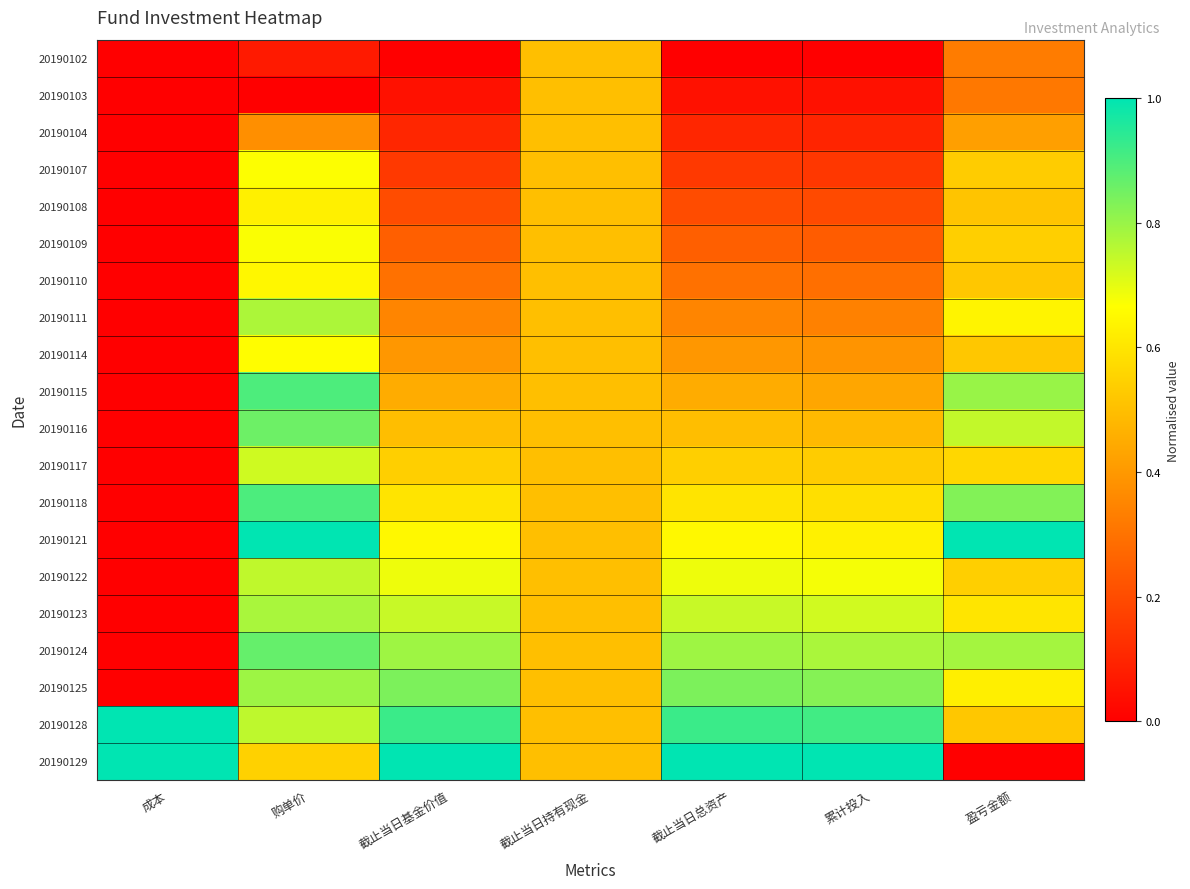

Which category has the lowest value across all series?

成本